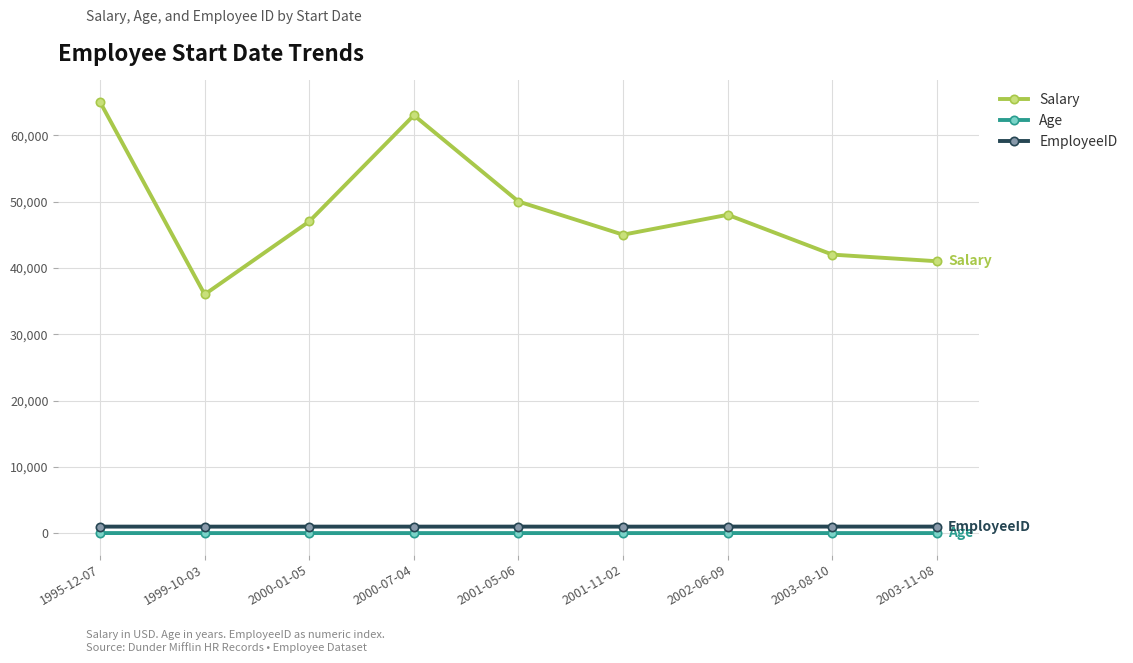

What is the average value of the Age series?

32